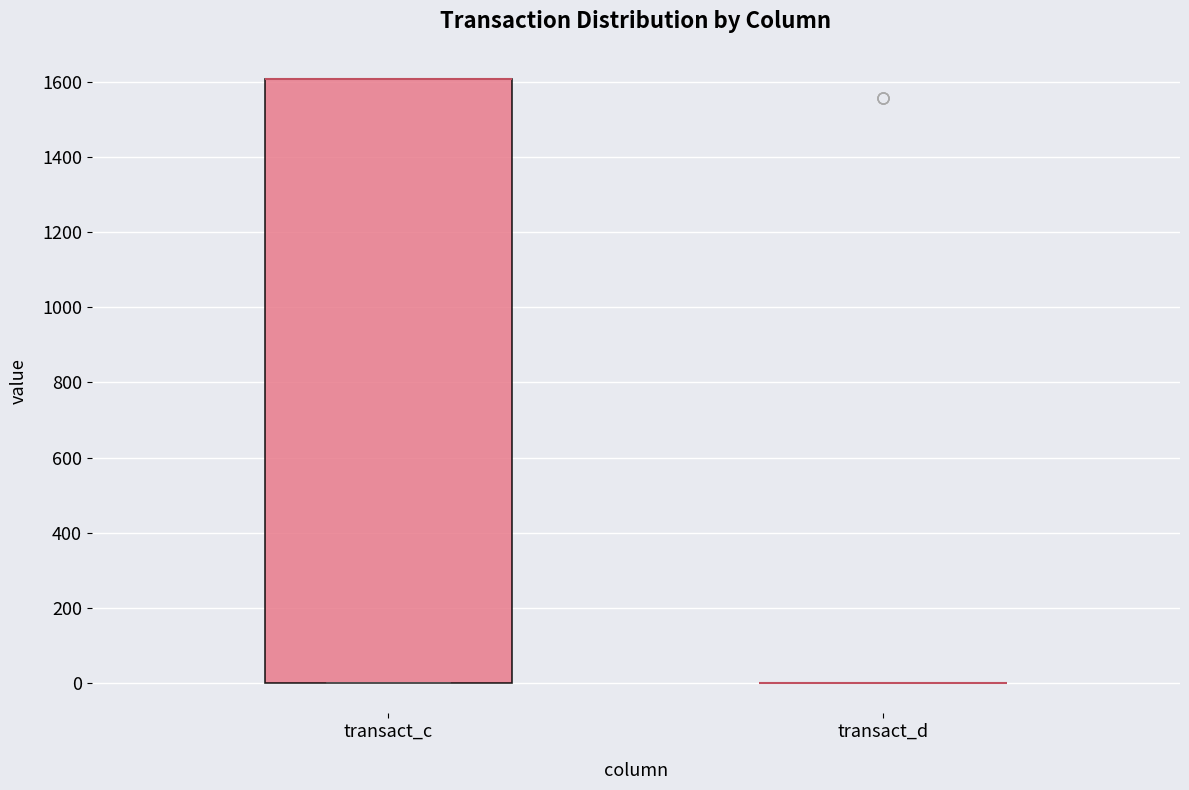

Reading left to right, transcribe this box plot: for each box, give where its median line is, the range the box spans, and where its two whiskers end, as read against the y-axis. The values are not printed on the chart, so give them approximately, as read against the axis.

transact_c: median 1600 (drawn on the box's upper edge), box 0 to 1600, whiskers 0 to 1600
transact_d: box collapsed to a line at 0, whiskers 0 to 0